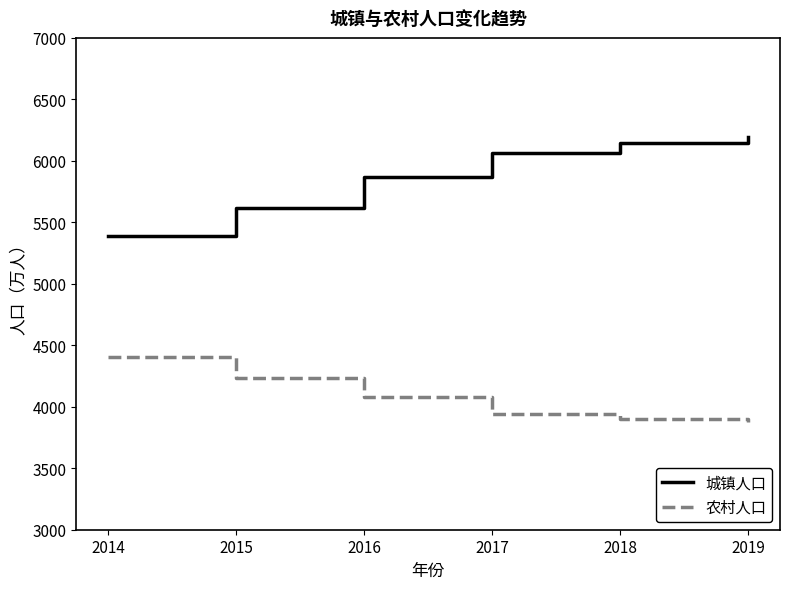

True or false: 农村人口 and 城镇人口 cross at least once.

False